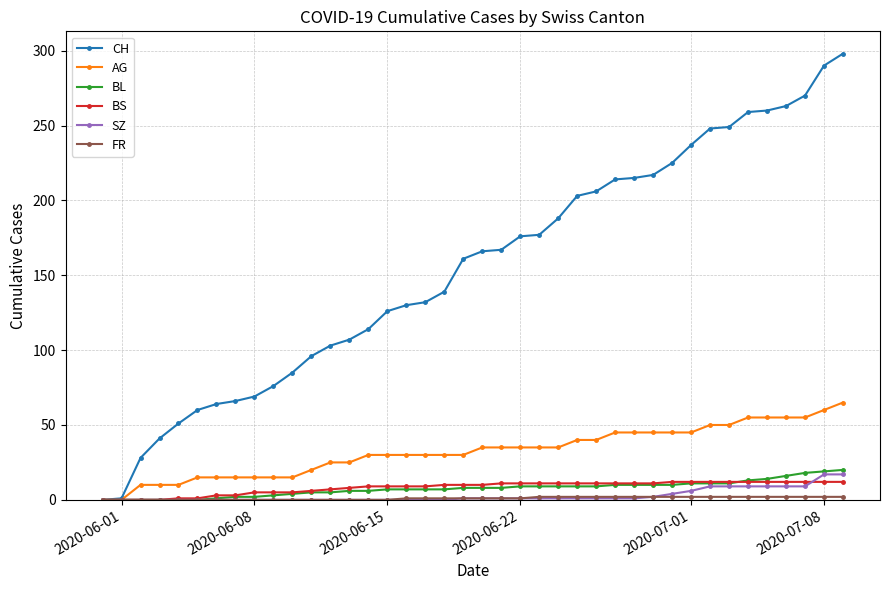

Which series has the largest total across all categories?

CH